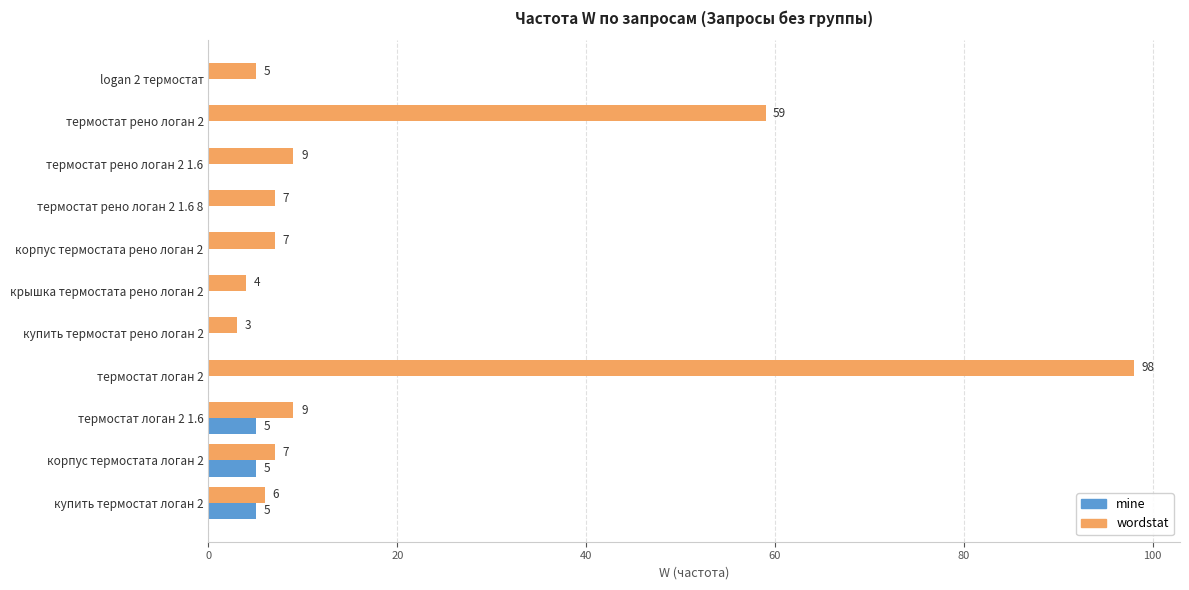

How many mine values are between 0 and 5?

11